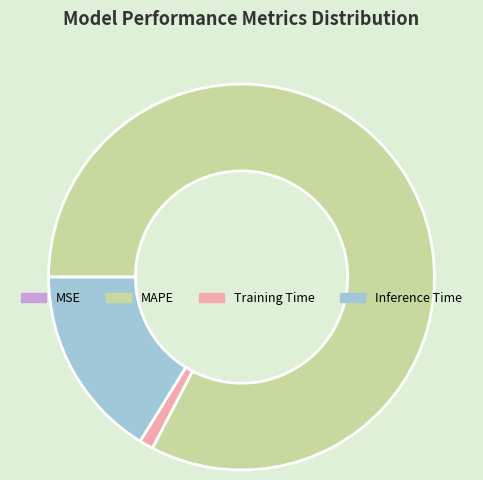

Does MAPE account for over 50% of the chart?

Yes